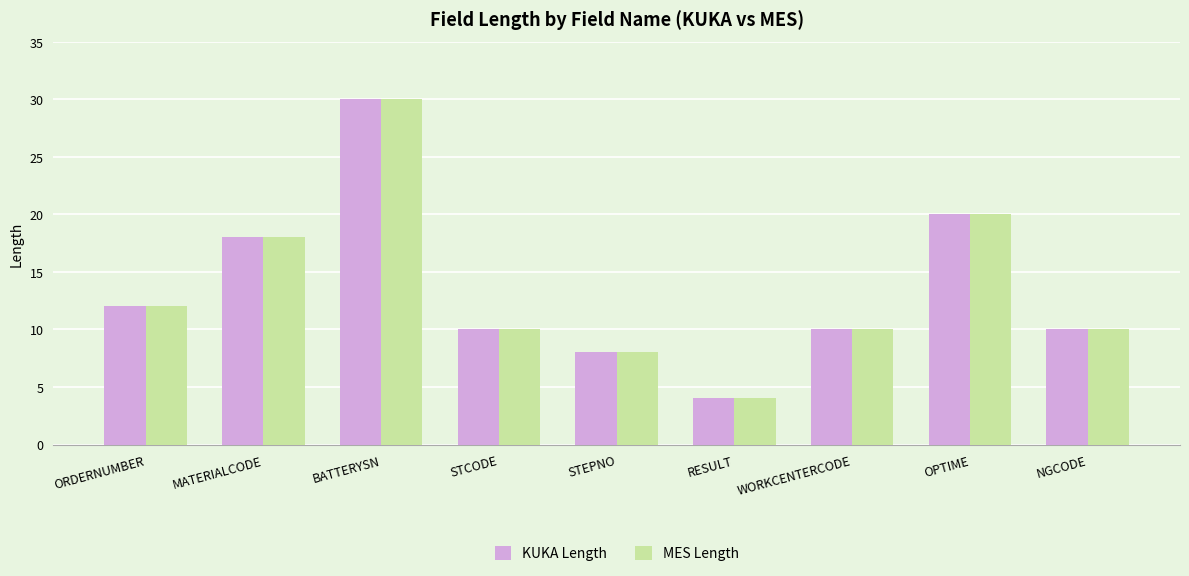

How many categories are shown in the chart?

9